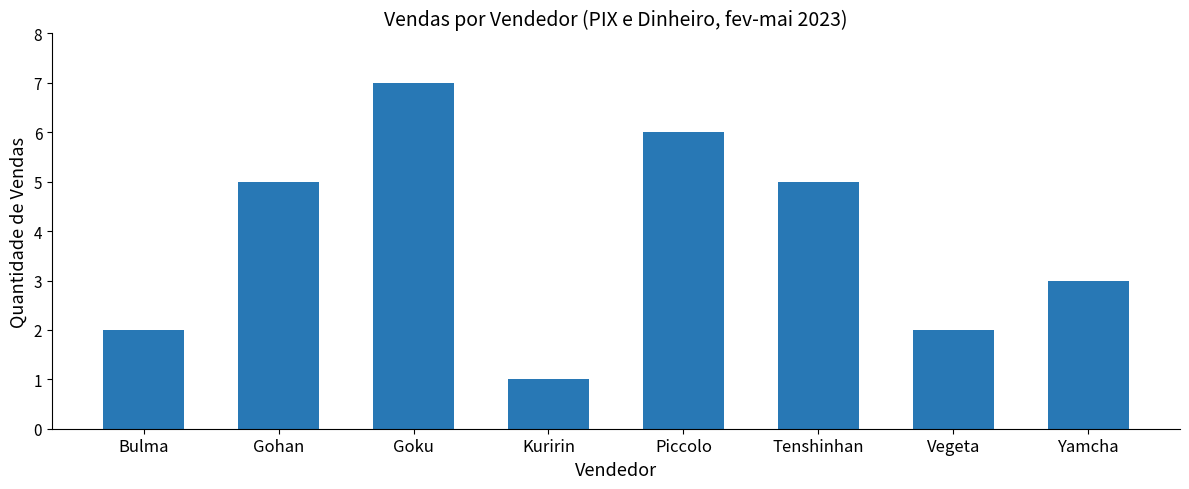

What value does the data have at Piccolo?

6